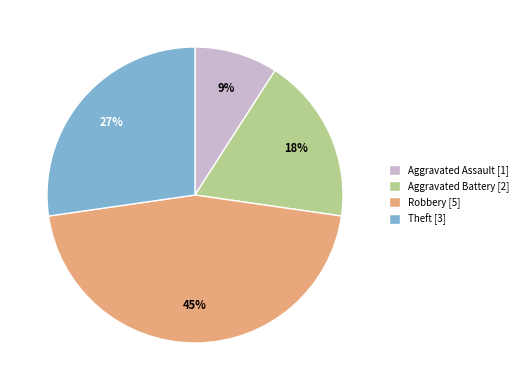

What percentage is the Theft slice, to the nearest percent?

27%